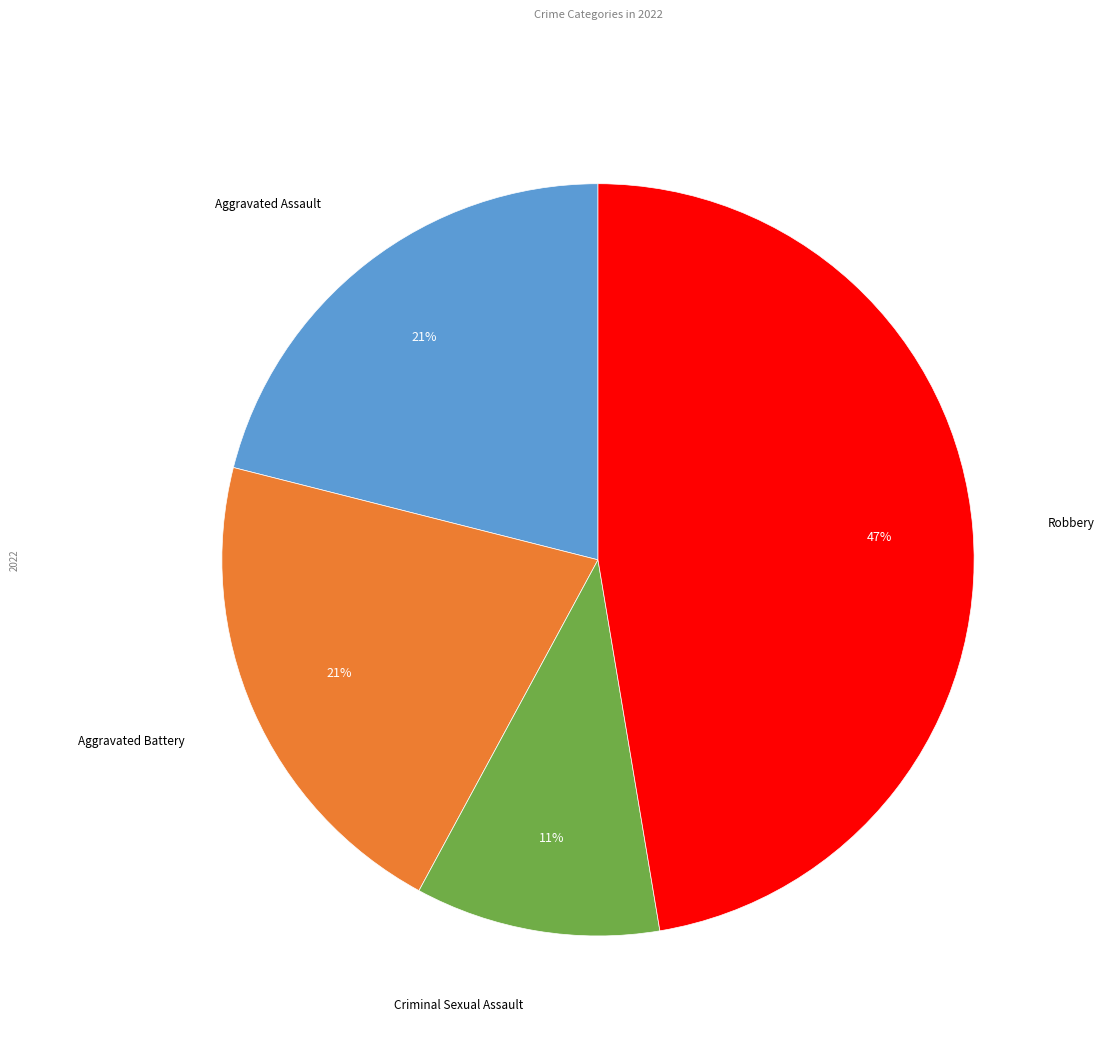

To the nearest percent, what is the average slice percentage?

25%